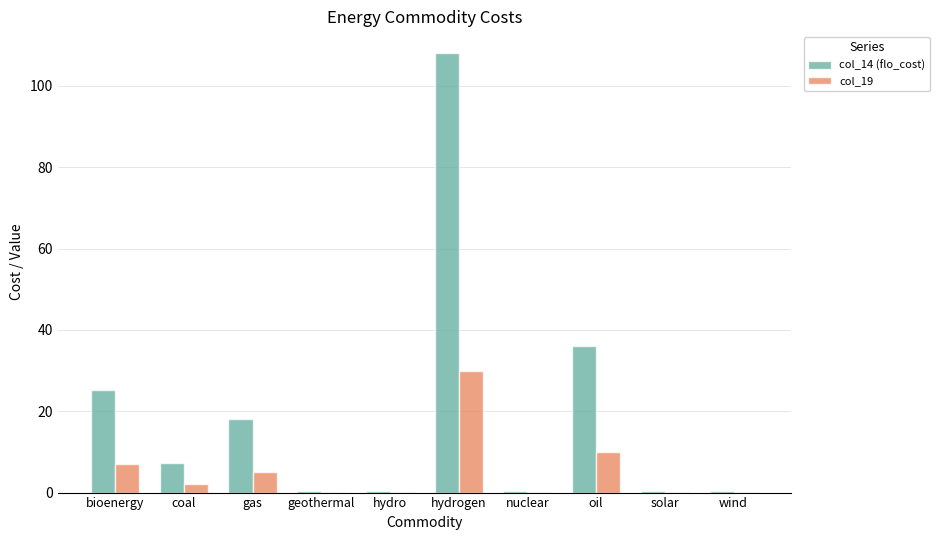

Which label corresponds to the largest value in the chart?

hydrogen